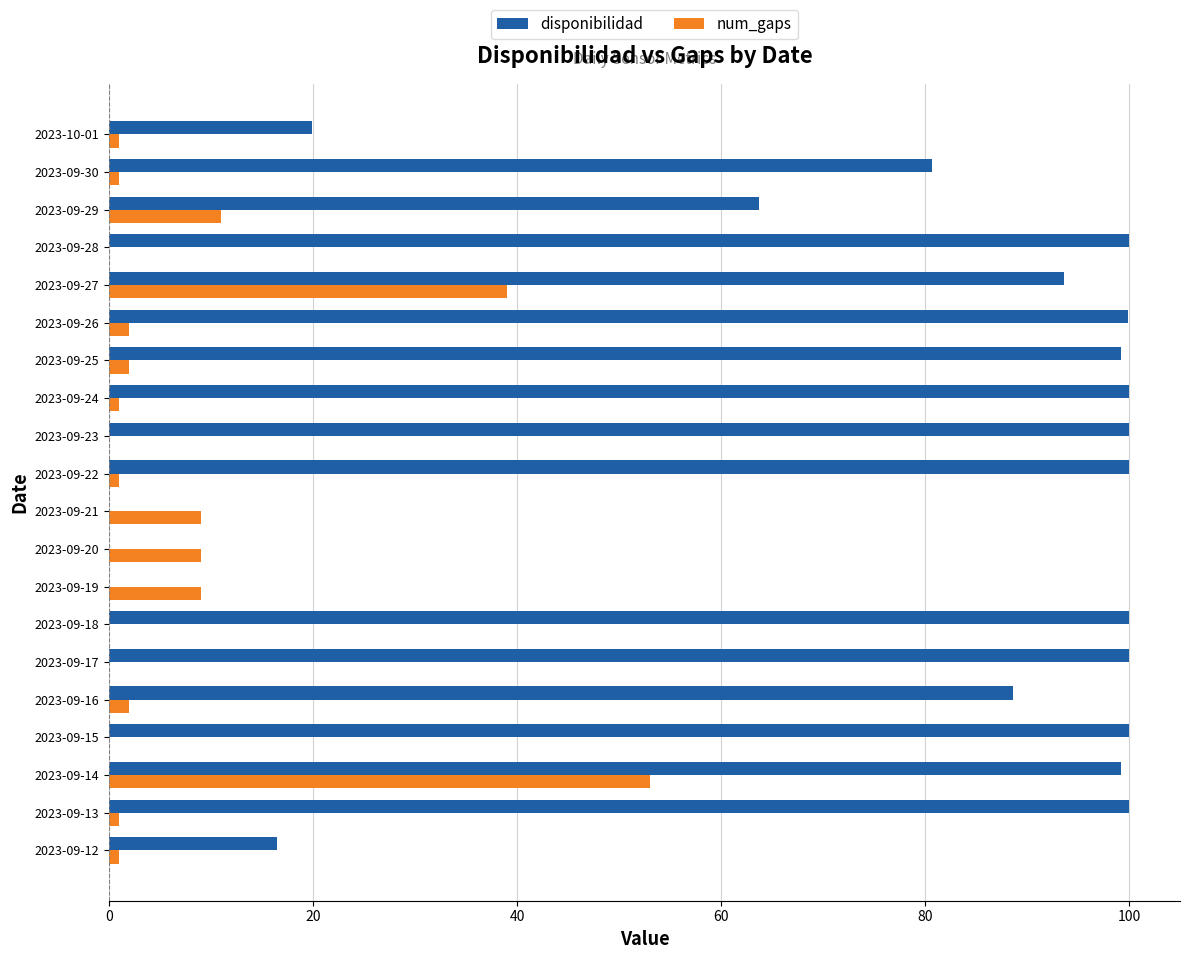

How many distinct data groups are displayed?

2